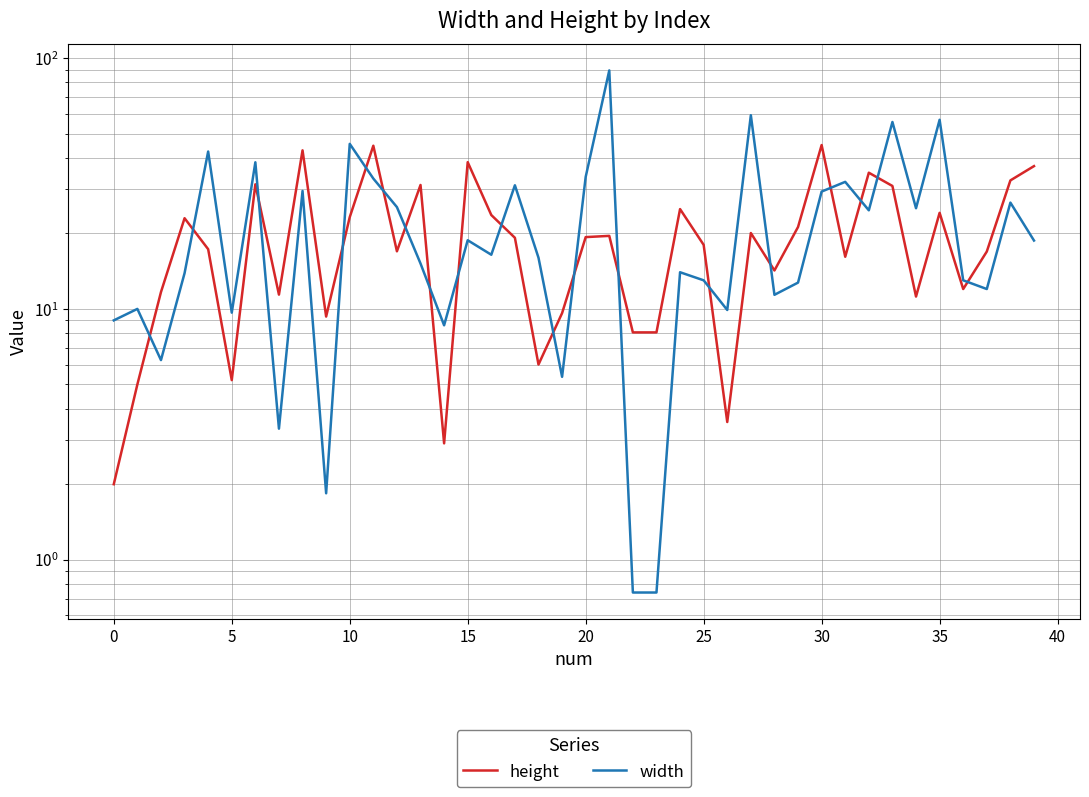

At which label does width reach its peak?

21